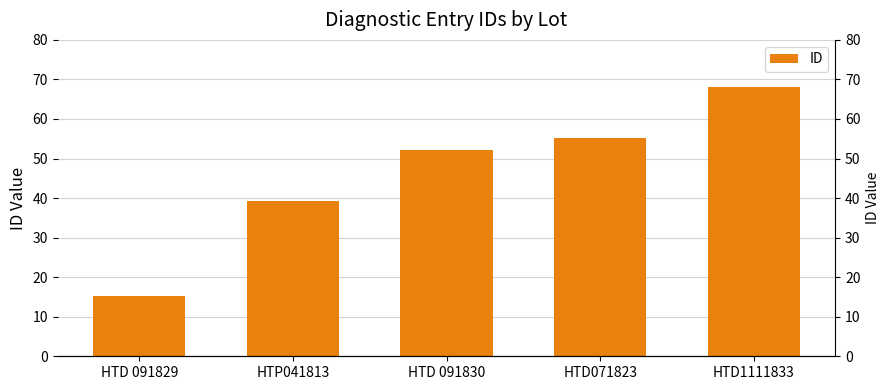

What position from the right is HTD1111833?

1